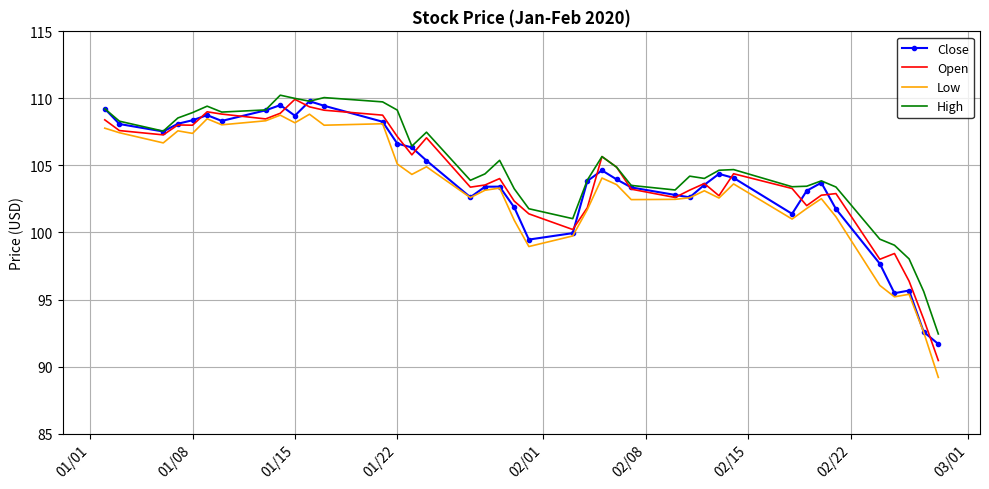

What is the minimum value shown in the chart?

89.2